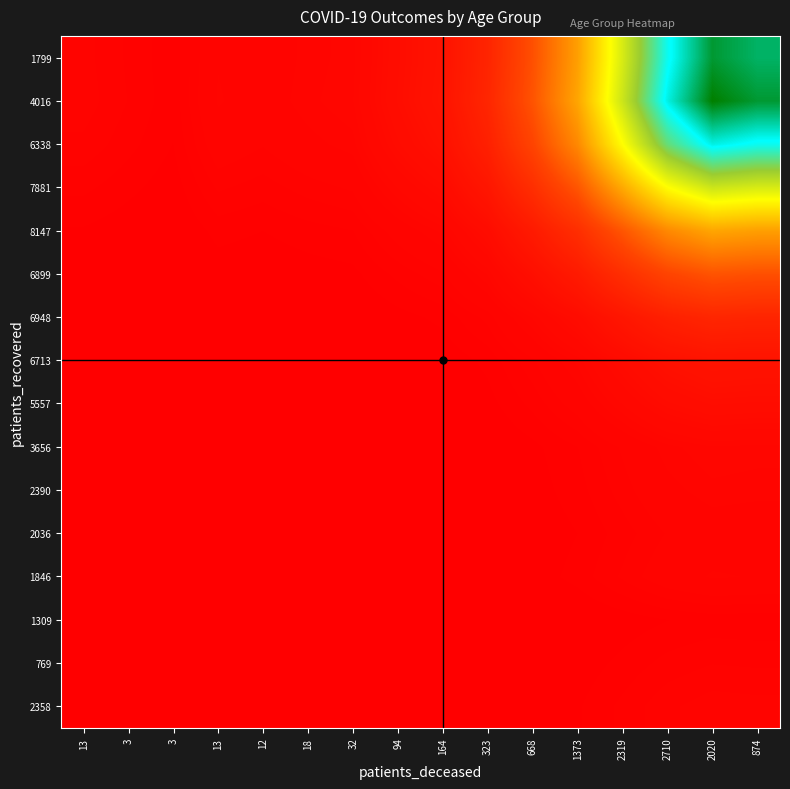

Reading right to left, what are all the values shown in this chart?

2358: 874=0.0	2020=0.0	2710=0.0	2319=0.0	1373=0.0	668=0.0	323=0.0	164=0.0	94=0.0	32=0.0	18=0.0	12=0.0	13=0.0	3=0.0	3=0.0	13=0.0
769: 874=0.0	2020=0.0	2710=0.0	2319=0.0	1373=0.0	668=0.0	323=0.0	164=0.0	94=0.0	32=0.0	18=0.0	12=0.0	13=0.0	3=0.0	3=0.0	13=0.0
1309: 874=0.0	2020=0.0	2710=0.0	2319=0.0	1373=0.0	668=0.0	323=0.0	164=0.0	94=0.0	32=0.0	18=0.0	12=0.0	13=0.0	3=0.0	3=0.0	13=0.0
1846: 874=0.0	2020=0.0	2710=0.0	2319=0.0	1373=0.0	668=0.0	323=0.0	164=0.0	94=0.0	32=0.0	18=0.0	12=0.0	13=0.0	3=0.0	3=0.0	13=0.0
2036: 874=0.0	2020=0.0	2710=0.0	2319=0.0	1373=0.0	668=0.0	323=0.0	164=0.0	94=0.0	32=0.0	18=0.0	12=0.0	13=0.0	3=0.0	3=0.0	13=0.0
2390: 874=0.0	2020=0.0	2710=0.0	2319=0.0	1373=0.0	668=0.0	323=0.0	164=0.0	94=0.0	32=0.0	18=0.0	12=0.0	13=0.0	3=0.0	3=0.0	13=0.0
3656: 874=0.0	2020=0.0	2710=0.0	2319=0.0	1373=0.0	668=0.0	323=0.0	164=0.0	94=0.0	32=0.0	18=0.0	12=0.0	13=0.0	3=0.0	3=0.0	13=0.0
5557: 874=0.0	2020=0.0	2710=0.0	2319=0.0	1373=0.0	668=0.0	323=0.0	164=0.0	94=0.0	32=0.0	18=0.0	12=0.0	13=0.0	3=0.0	3=0.0	13=0.0
6713: 874=0.0	2020=0.0	2710=0.0	2319=0.0	1373=0.0	668=0.0	323=0.0	164=0.0	94=0.0	32=0.0	18=0.0	12=0.0	13=0.0	3=0.0	3=0.0	13=0.0
6948: 874=0.0	2020=0.0	2710=0.0	2319=0.0	1373=0.0	668=0.0	323=0.0	164=0.0	94=0.0	32=0.0	18=0.0	12=0.0	13=0.0	3=0.0	3=0.0	13=0.0
6899: 874=0.0	2020=0.0	2710=0.0	2319=0.0	1373=0.0	668=0.0	323=0.0	164=0.0	94=0.0	32=0.0	18=0.0	12=0.0	13=0.0	3=0.0	3=0.0	13=0.0
8147: 874=0.1	2020=0.1	2710=0.1	2319=0.0	1373=0.0	668=0.0	323=0.0	164=0.0	94=0.0	32=0.0	18=0.0	12=0.0	13=0.0	3=0.0	3=0.0	13=0.0
7881: 874=0.1	2020=0.1	2710=0.1	2319=0.1	1373=0.0	668=0.0	323=0.0	164=0.0	94=0.0	32=0.0	18=0.0	12=0.0	13=0.0	3=0.0	3=0.0	13=0.0
6338: 874=0.2	2020=0.2	2710=0.2	2319=0.1	1373=0.1	668=0.0	323=0.0	164=0.0	94=0.0	32=0.0	18=0.0	12=0.0	13=0.0	3=0.0	3=0.0	13=0.0
4016: 874=0.2	2020=0.3	2710=0.2	2319=0.1	1373=0.1	668=0.0	323=0.0	164=0.0	94=0.0	32=0.0	18=0.0	12=0.0	13=0.0	3=0.0	3=0.0	13=0.0
1799: 874=0.2	2020=0.2	2710=0.2	2319=0.1	1373=0.1	668=0.0	323=0.0	164=0.0	94=0.0	32=0.0	18=0.0	12=0.0	13=0.0	3=0.0	3=0.0	13=0.0